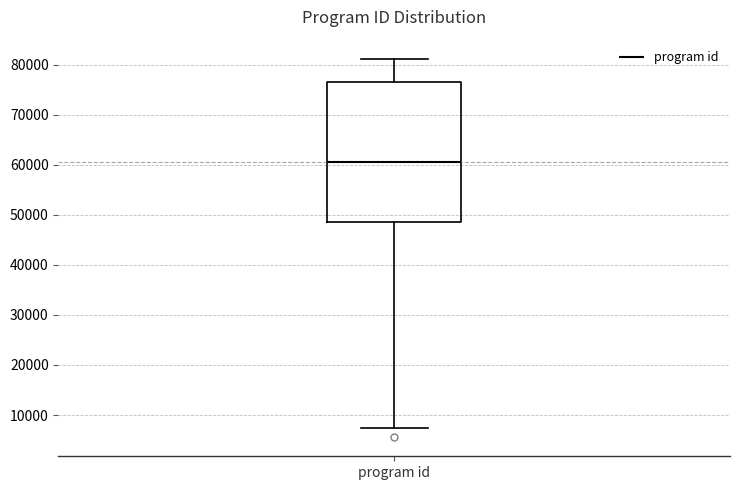

Where does the upper whisker of the box for program id end on the y-axis? The values are not printed on the chart, so give them approximately, as read against the axis.

81000